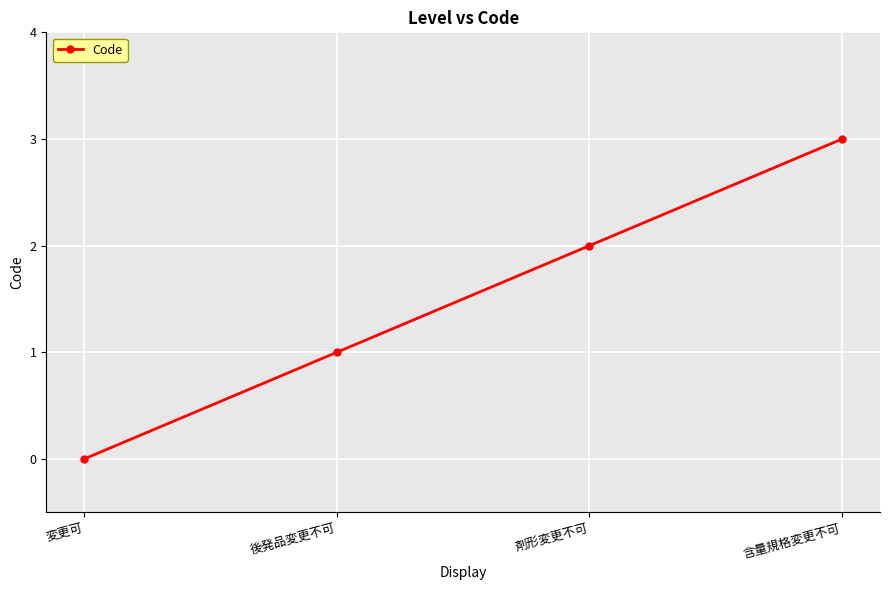

At which label is the value closest to 1?

後発品変更不可